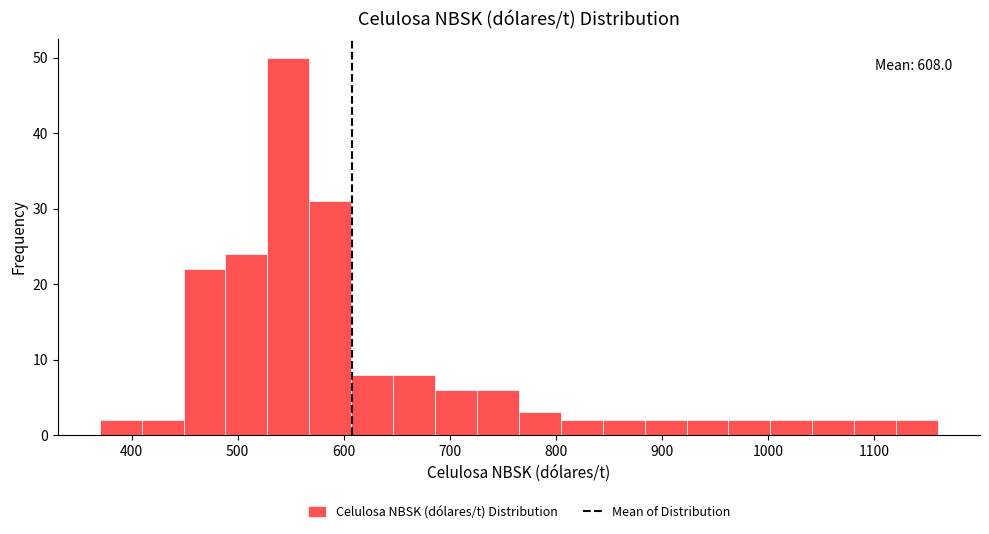

Read against the x-axis, roughly where is the centre of the tallest bar?

550